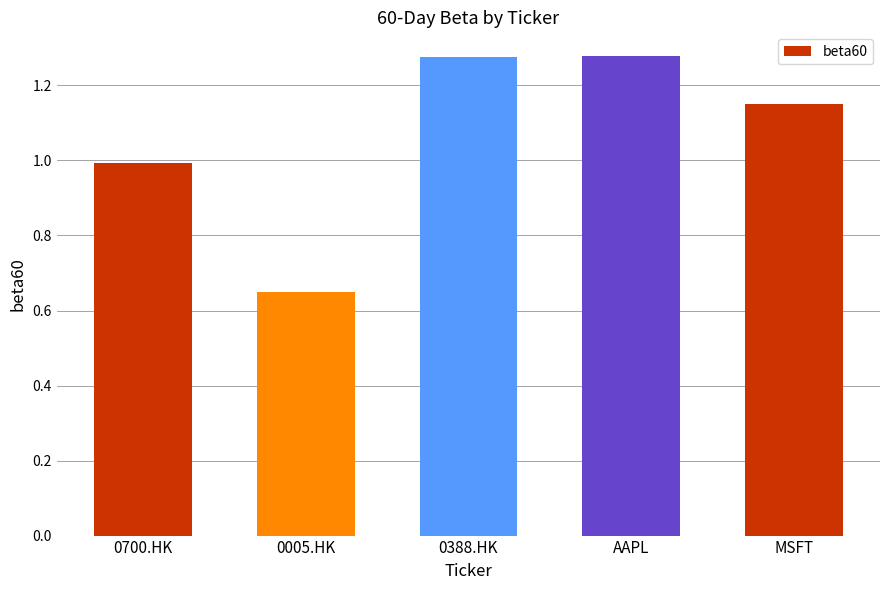

At which label is the value closest to 0?

0005.HK